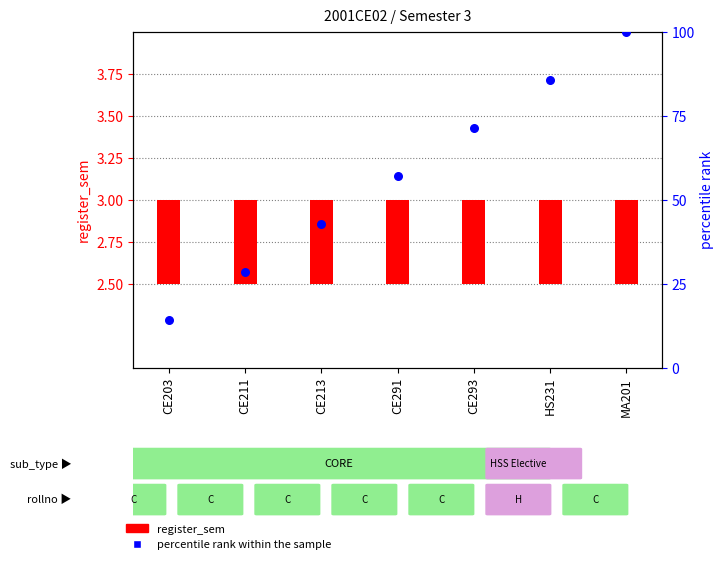

Which series has the largest total across all categories?

percentile rank within the sample